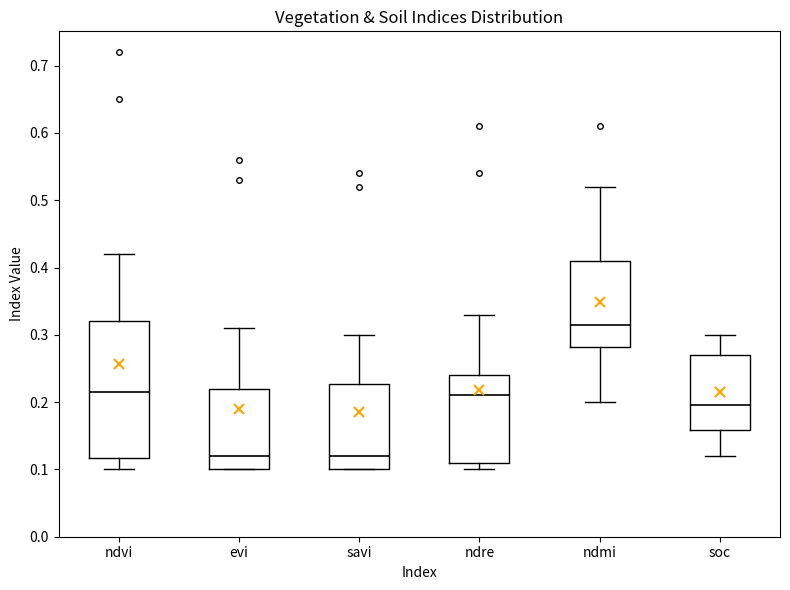

Comparing the boxes themselves (not the whiskers), which one is the tallest?

ndvi